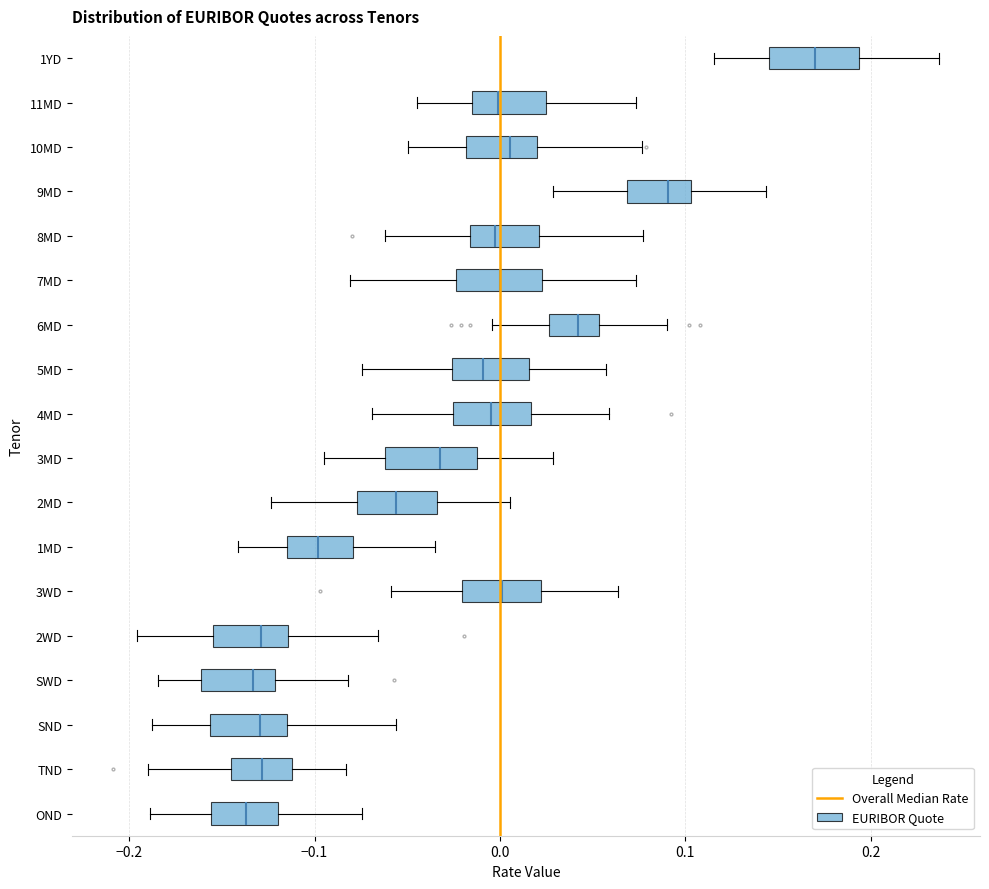

Reading bottom to top, read every box against the x-axis: the position of its median line, the range the box covers, and the ends of its whiskers. The values are not printed on the chart, so give them approximately, as read against the axis.

OND: median -0.14, box -0.16 to -0.12, whiskers -0.19 to -0.07
TND: median -0.13, box -0.14 to -0.11, whiskers -0.19 to -0.08
SND: median -0.13, box -0.16 to -0.11, whiskers -0.19 to -0.06
SWD: median -0.13, box -0.16 to -0.12, whiskers -0.18 to -0.08
2WD: median -0.13, box -0.15 to -0.11, whiskers -0.20 to -0.07
3WD: median 0.00, box -0.02 to 0.02, whiskers -0.06 to 0.06
1MD: median -0.10, box -0.11 to -0.08, whiskers -0.14 to -0.04
2MD: median -0.06, box -0.08 to -0.03, whiskers -0.12 to 0.01
3MD: median -0.03, box -0.06 to -0.01, whiskers -0.10 to 0.03
4MD: median 0.00, box -0.03 to 0.02, whiskers -0.07 to 0.06
5MD: median -0.01, box -0.03 to 0.02, whiskers -0.07 to 0.06
6MD: median 0.04, box 0.03 to 0.05, whiskers 0.00 to 0.09
7MD: median 0.00, box -0.02 to 0.02, whiskers -0.08 to 0.07
8MD: median 0.00, box -0.02 to 0.02, whiskers -0.06 to 0.08
9MD: median 0.09, box 0.07 to 0.10, whiskers 0.03 to 0.14
10MD: median 0.01, box -0.02 to 0.02, whiskers -0.05 to 0.08
11MD: median 0.00, box -0.02 to 0.03, whiskers -0.04 to 0.07
1YD: median 0.17, box 0.15 to 0.19, whiskers 0.12 to 0.24